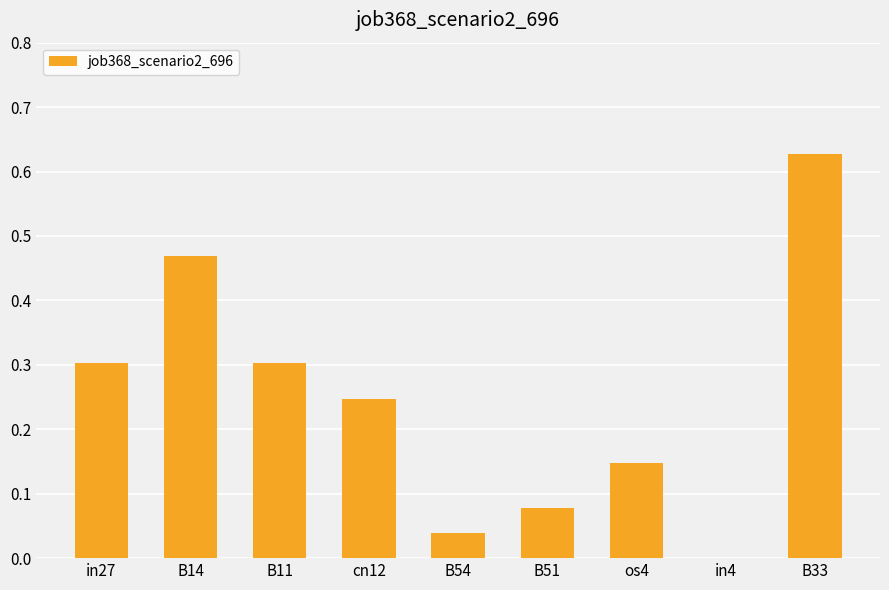

The chart shows a value of 0.9 at B33. True or false?

False